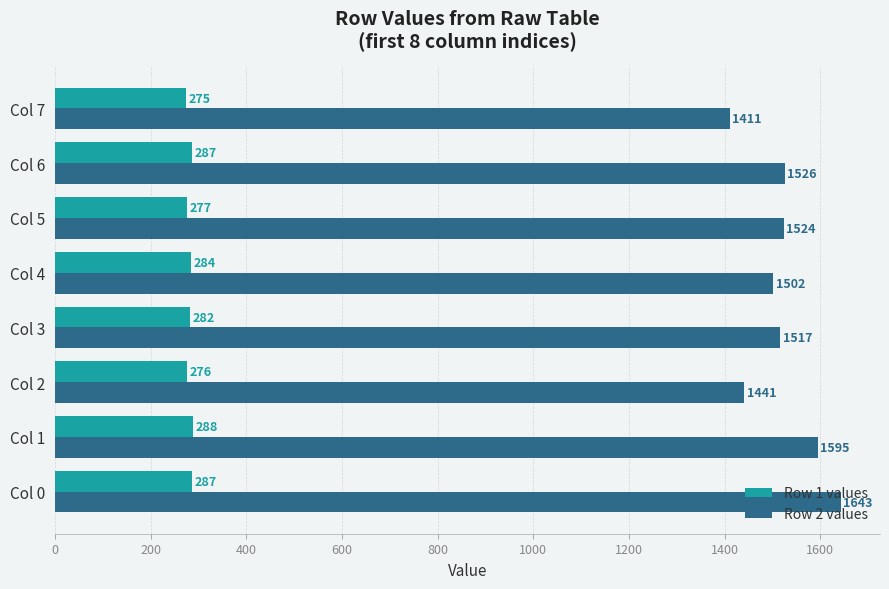

What value does the Row 2 values series have at Col 3, to the nearest 10?

1520